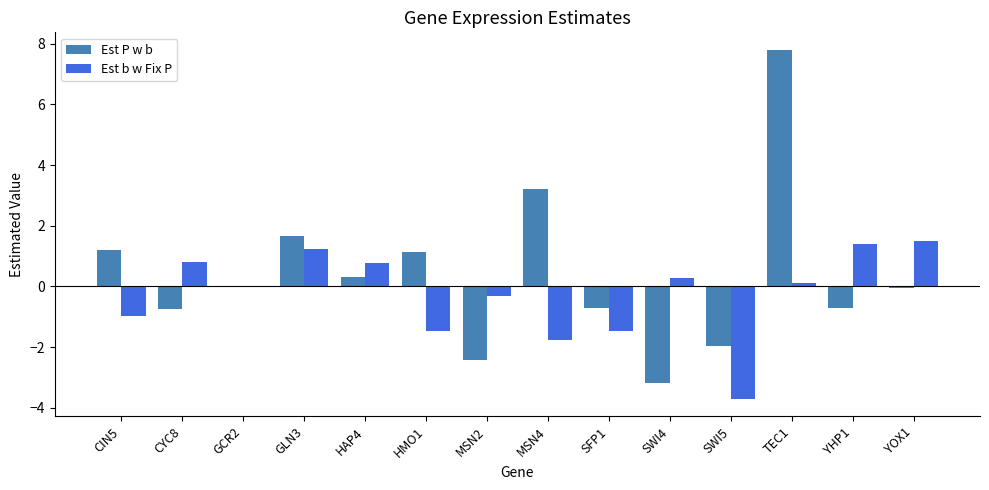

Are the bars horizontal?

No